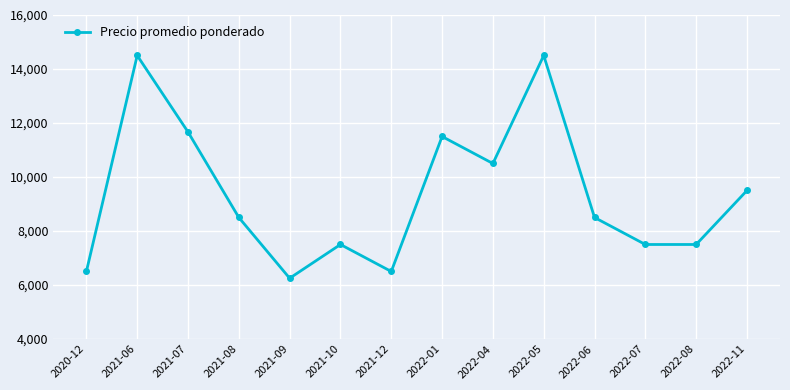

What is the difference between the maximum and minimum values?

8250